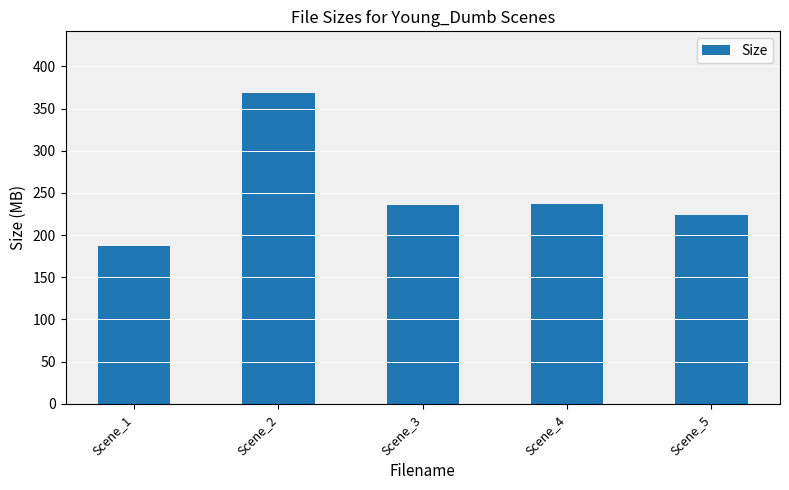

What is the sum of all values?

1251.4